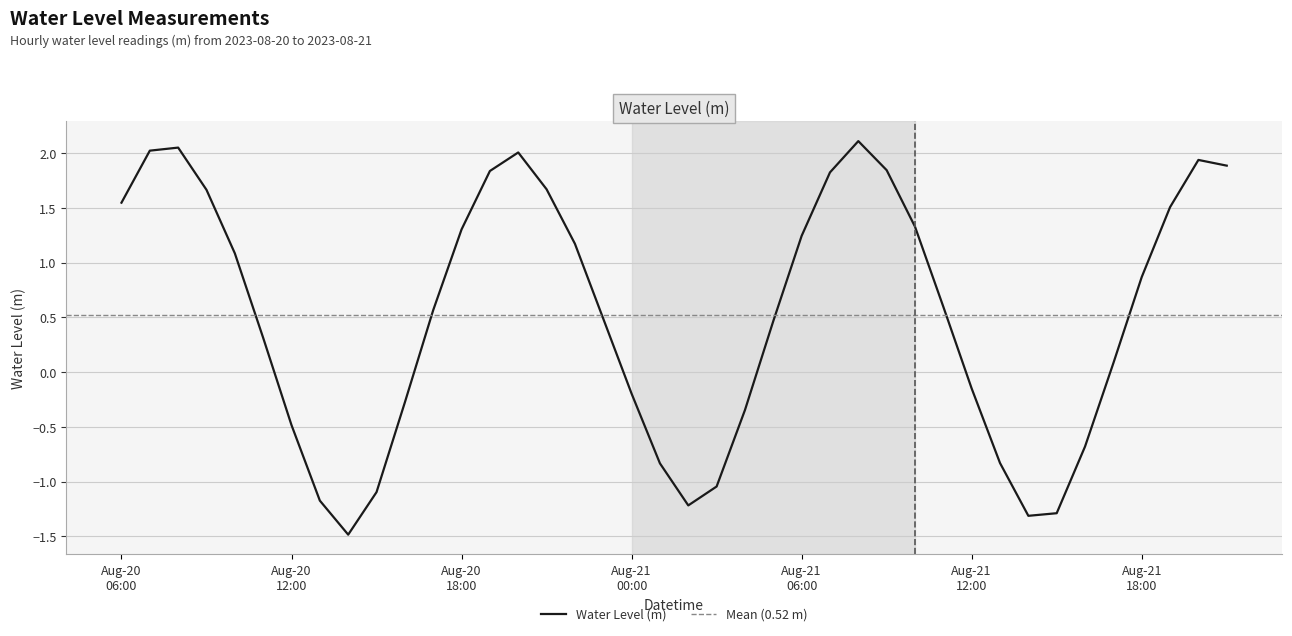

How many negative values are there?

15